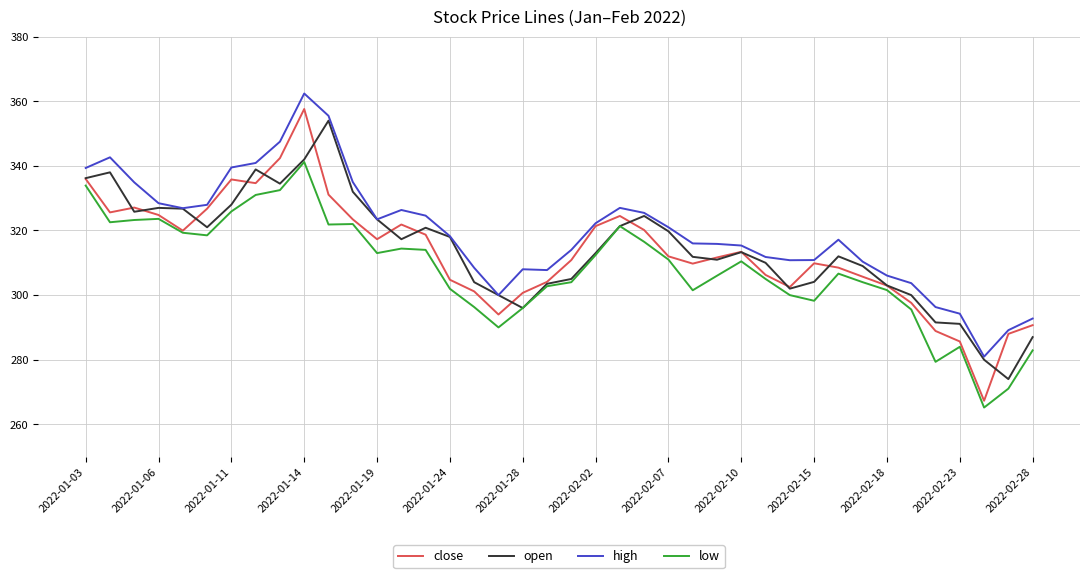

True or false: high and low cross at least once.

False